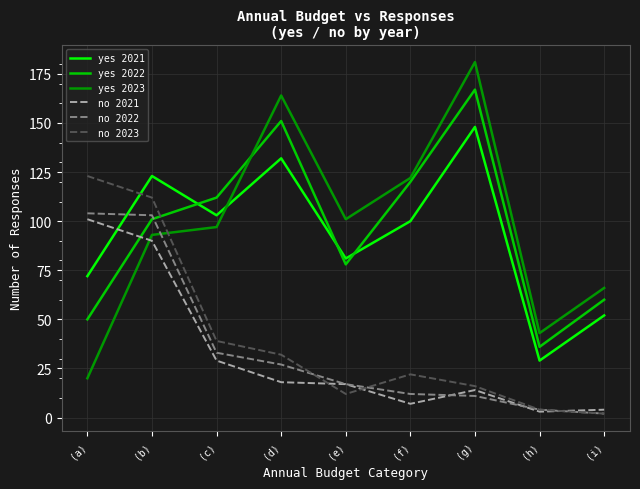

What is the total value across all series at (d)?

524